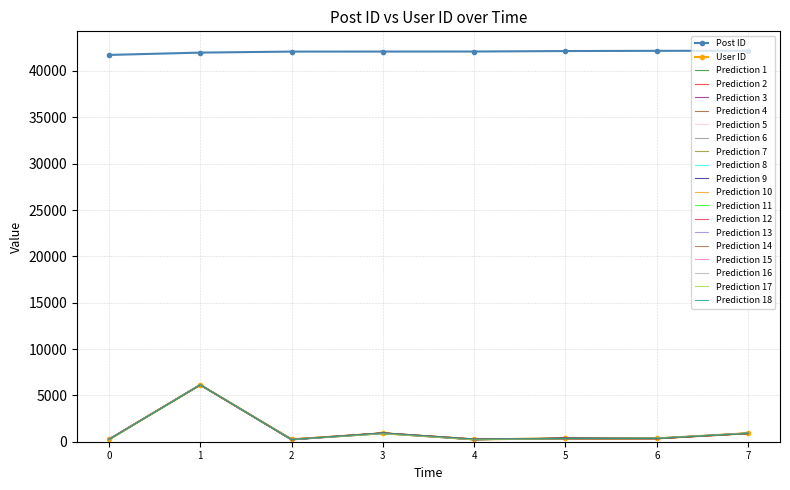

What is the smallest value displayed?

202.6